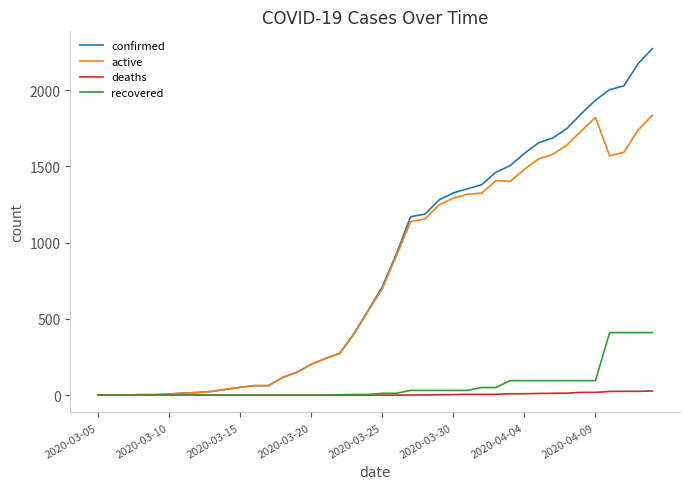

What is the maximum value for confirmed?

2272